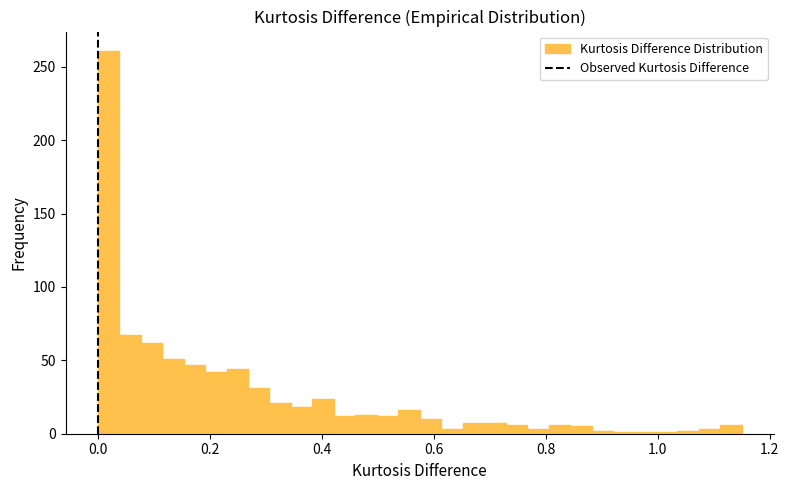

Around what value on the x-axis is the tallest bar? Give the approximate position of its centre, as read against the axis.

0.02